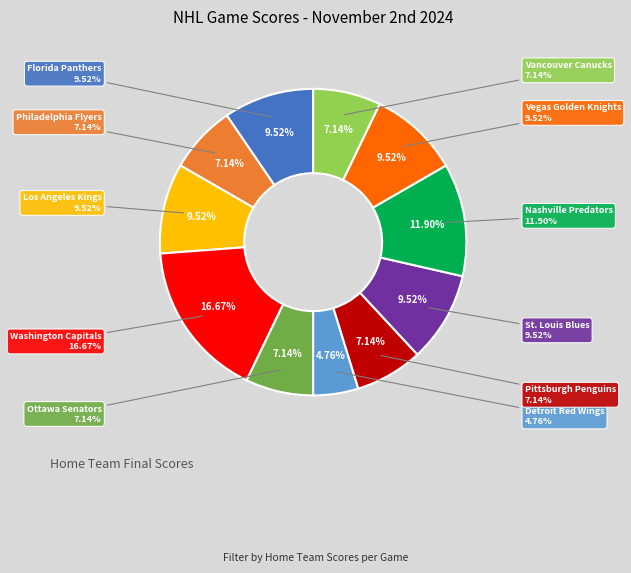

What percentage is the Washington Capitals slice, to the nearest percent?

17%